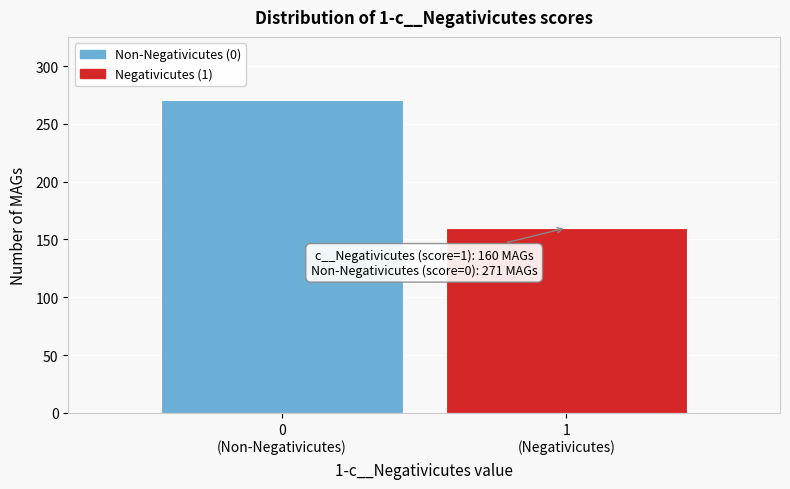

Reading left to right, transcribe all the data shown in this chart.

271	160